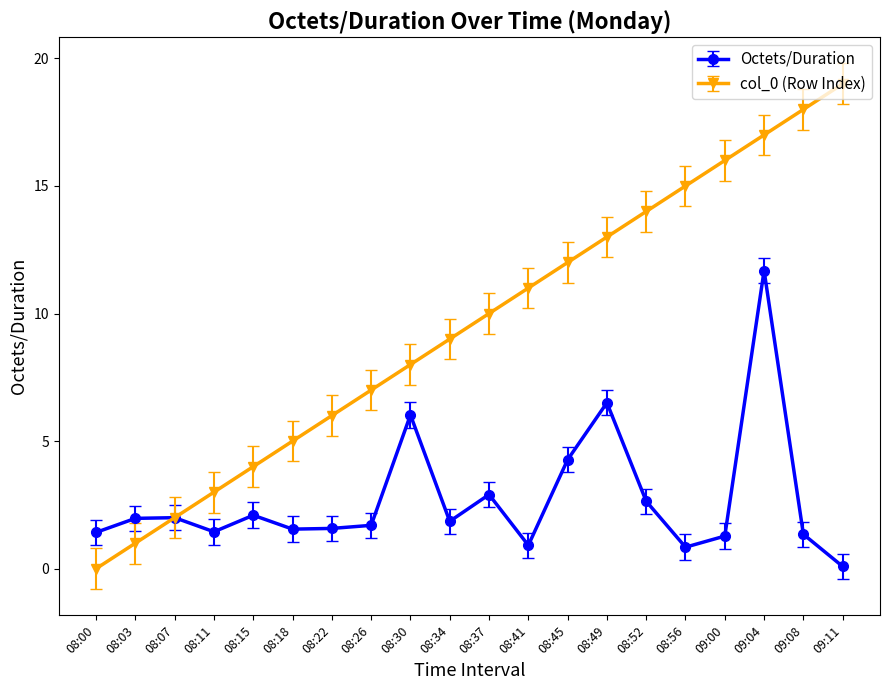

The value of col_0 (Row Index) at 09:04 is 17.0. True or false?

True